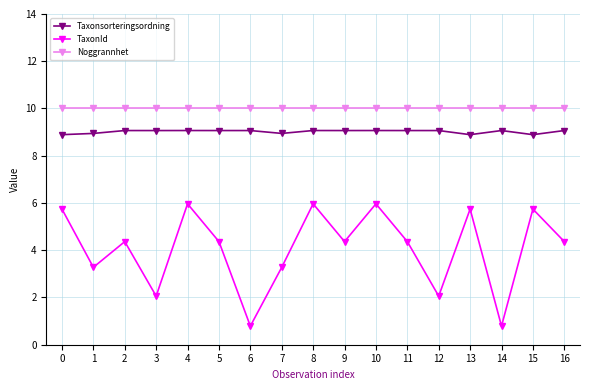

True or false: TaxonId has more than 1 interior local peaks.

True